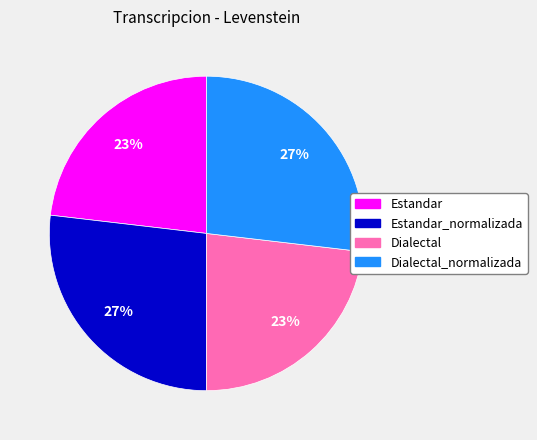

To the nearest percent, what is the difference between the largest and smallest slice percentages?

4%